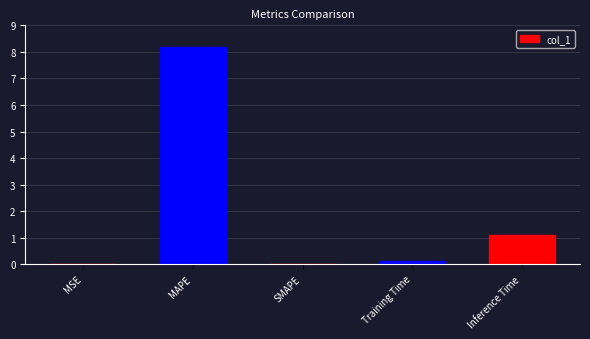

What is the maximum value shown in the chart?

8.2